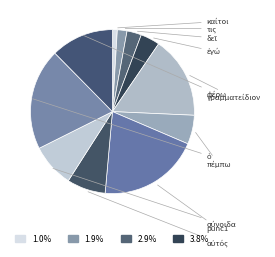

How many slices are in this pie chart?

11